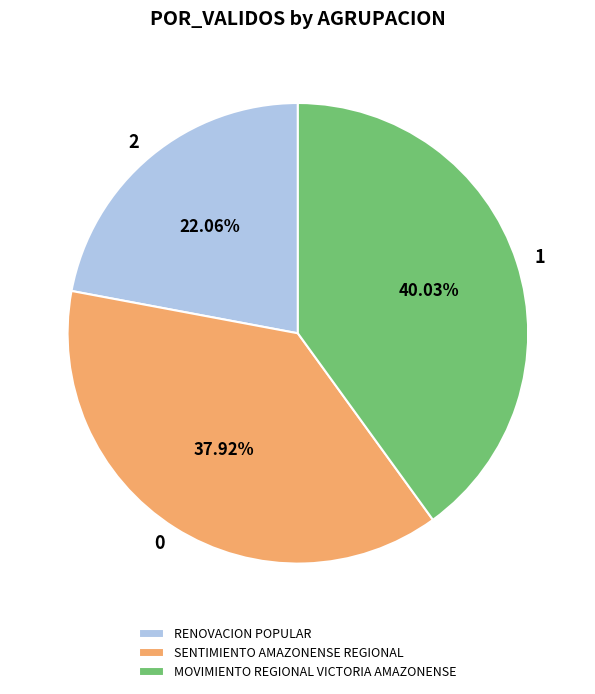

Does RENOVACION POPULAR account for over 50% of the chart?

No